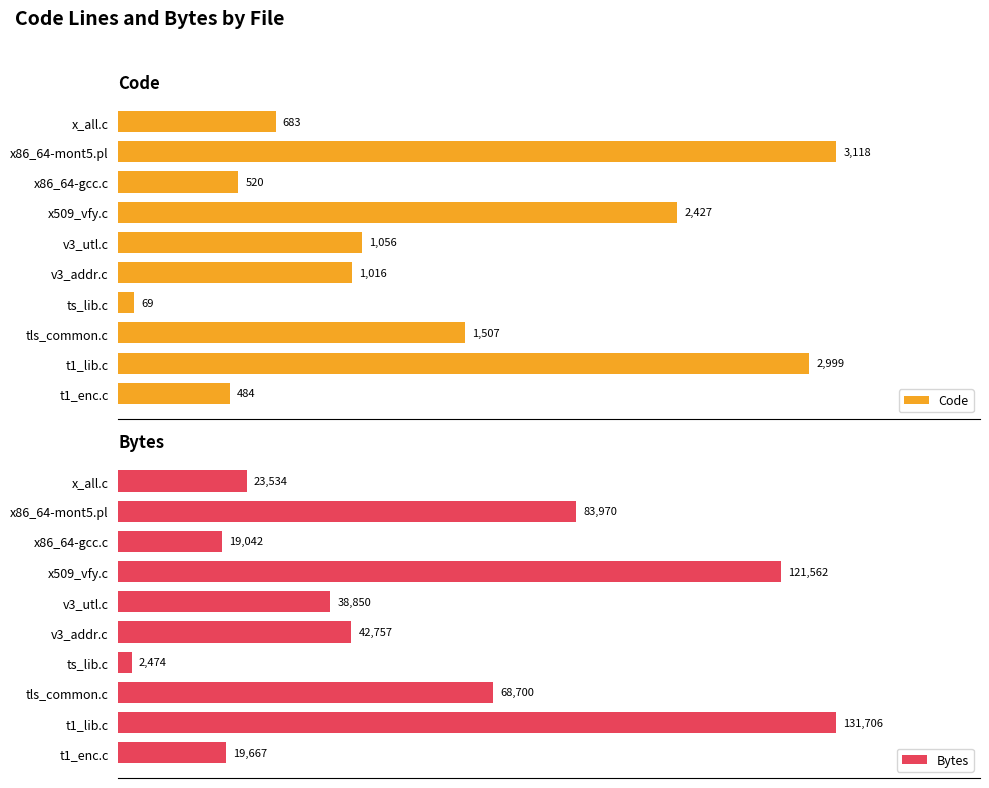

Reading left to right, transcribe all the data shown in this chart.

Code: 683	3118	520	2427	1056	1016	69	1507	2999	484
Bytes: 23534	83970	19042	121562	38850	42757	2474	68700	131706	19667